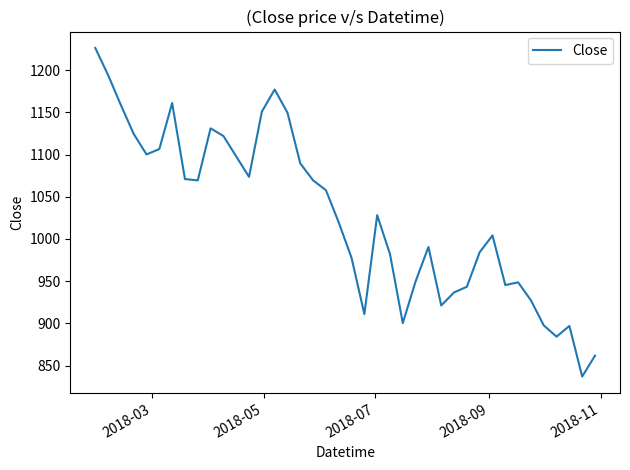

What is the difference between the maximum and minimum values?

389.1